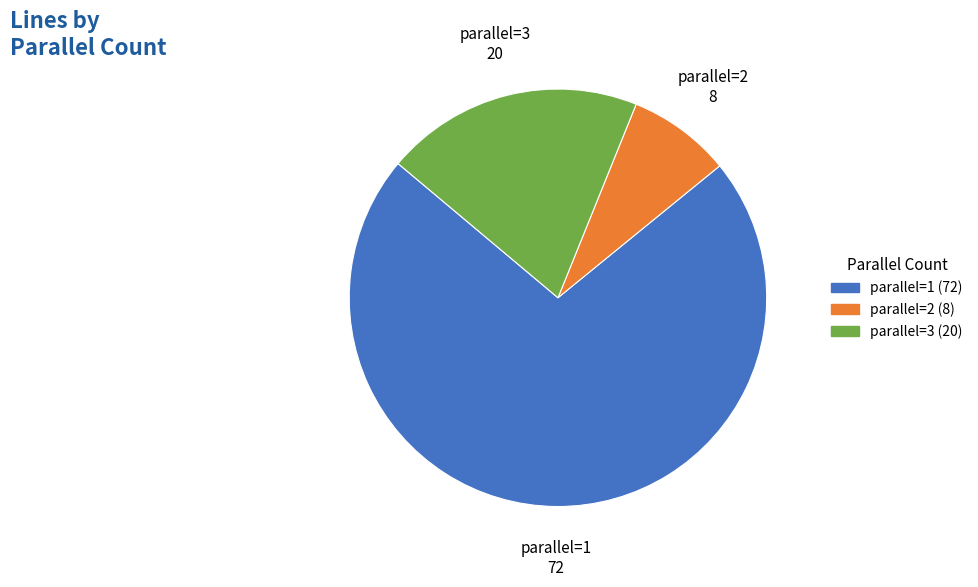

What is the smallest slice in the pie chart?

parallel=2